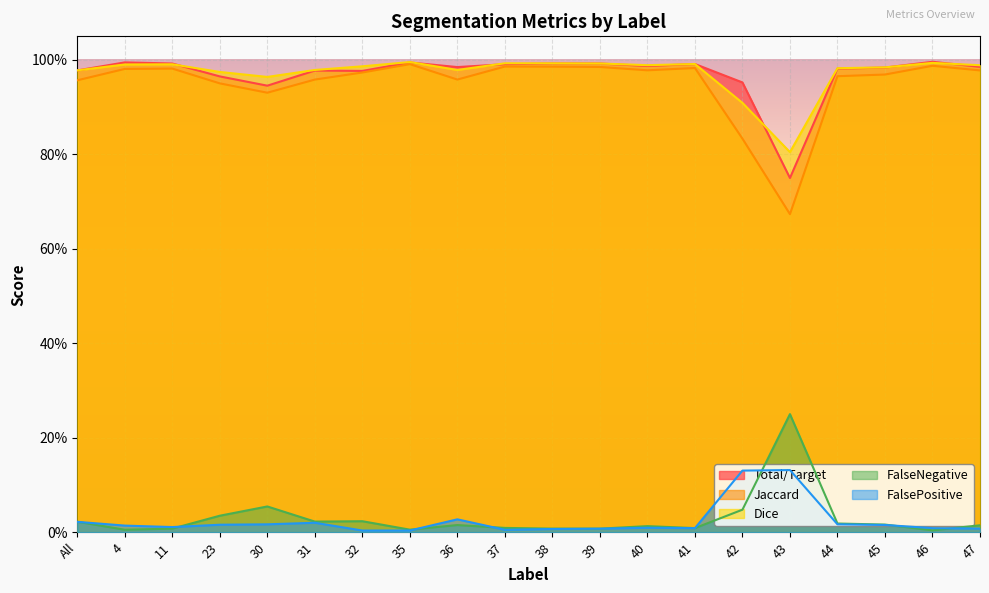

Which series has the largest total across all categories?

Dice